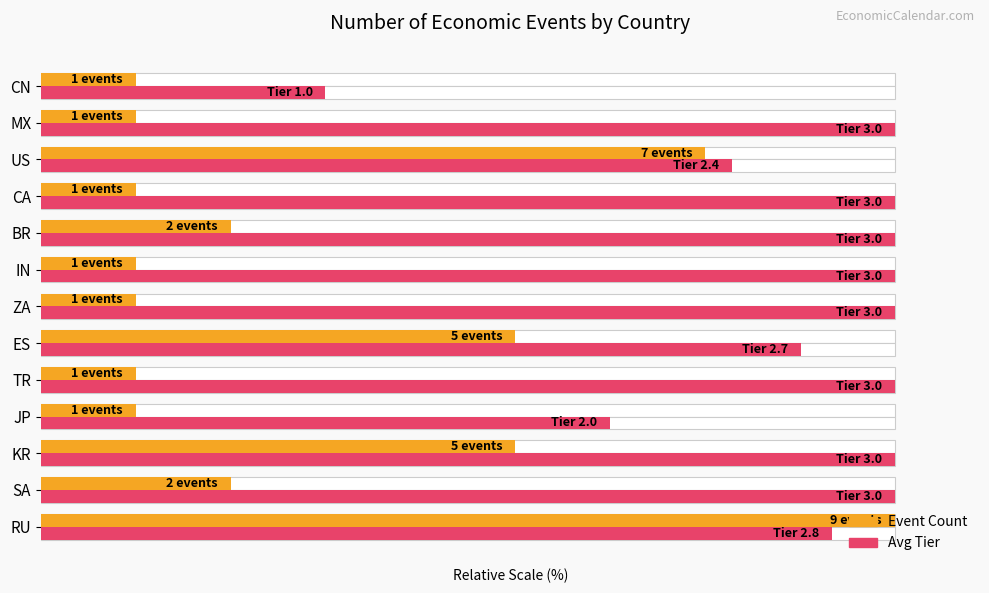

At KR, list the series in order from smallest to largest.

Event Count, Avg Tier